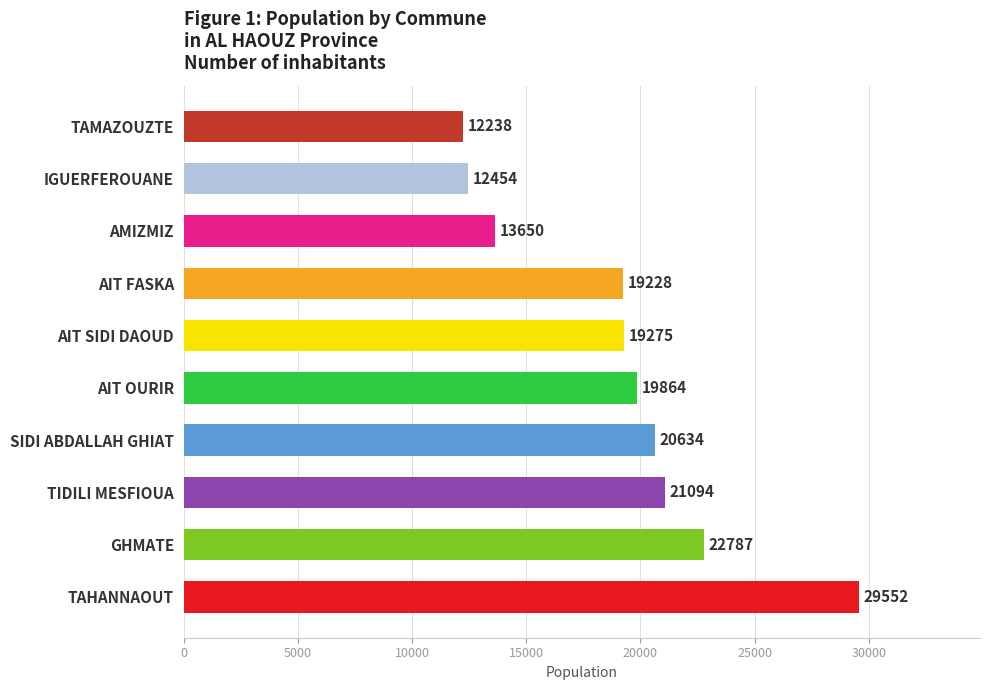

What is the smallest value displayed?

12238